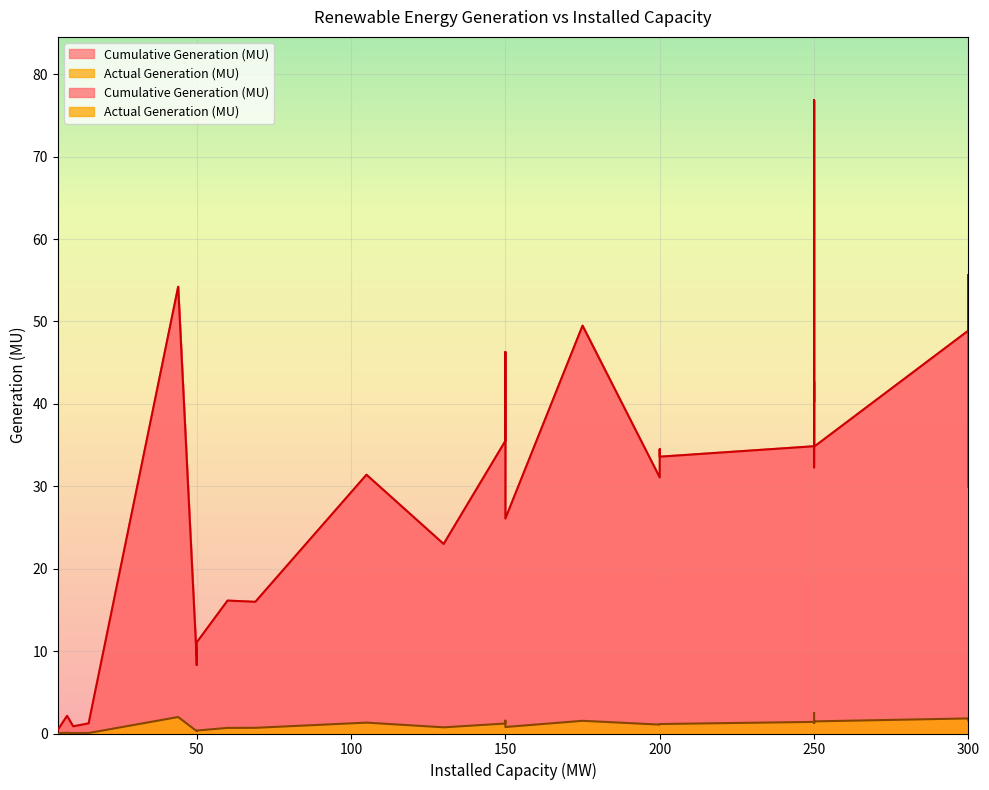

Which series has the largest range (max minus min)?

Cumulative Generation (MU)